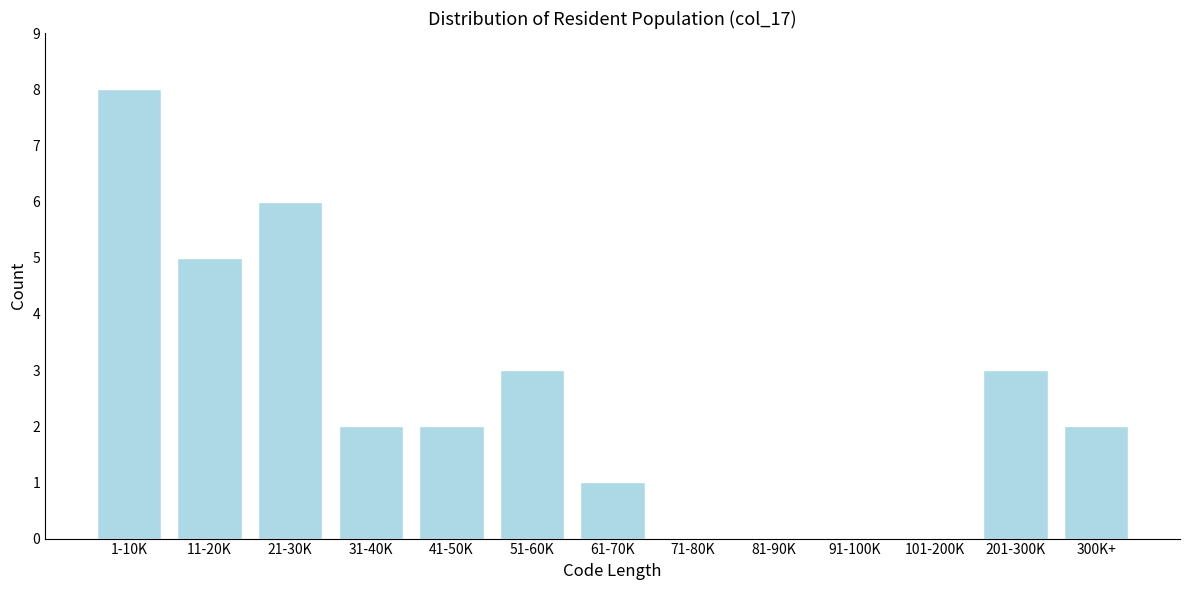

Reading left to right, list all the values displayed in this chart.

1-10K=8	11-20K=5	21-30K=6	31-40K=2	41-50K=2	51-60K=3	61-70K=1	71-80K=0	81-90K=0	91-100K=0	101-200K=0	201-300K=3	300K+=2